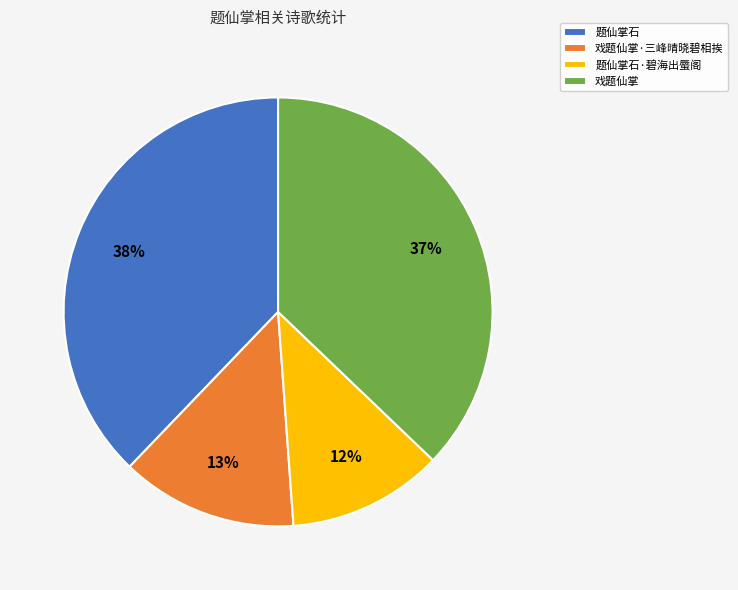

Rank the categories by value from highest to lowest.

题仙掌石, 戏题仙掌, 戏题仙掌·三峰晴晓碧相挨, 题仙掌石·碧海出蜃阁